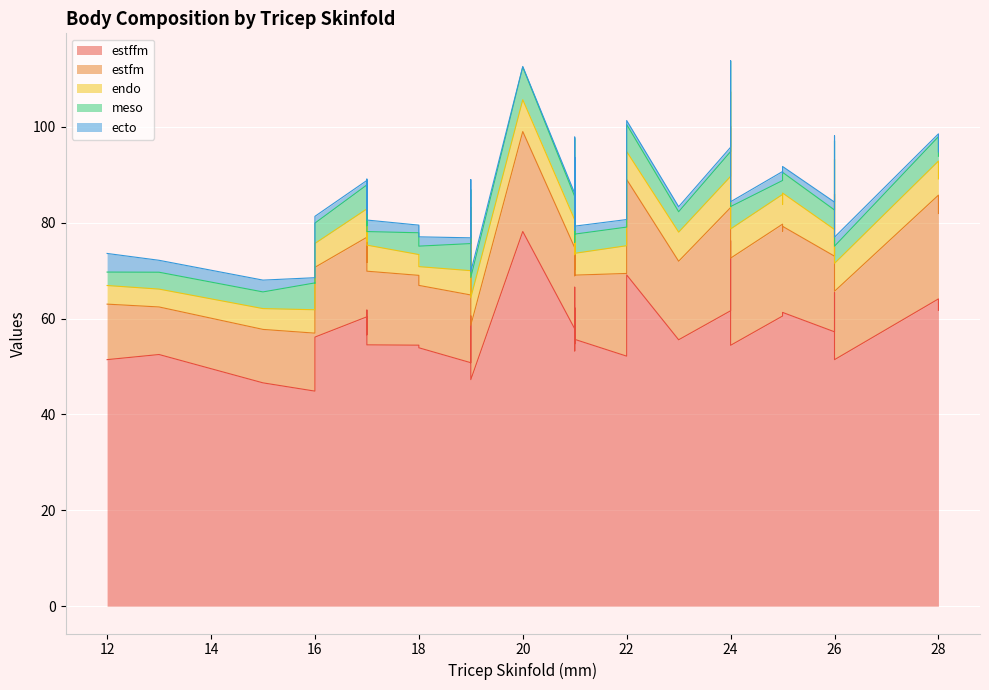

What is the smallest value displayed?

0.1